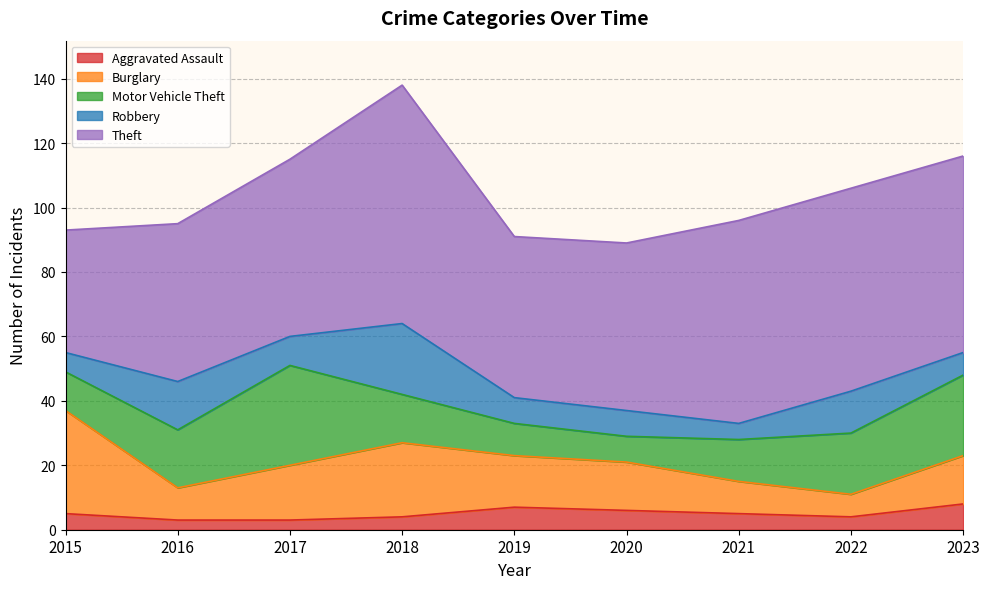

How many lines are shown in the chart?

5